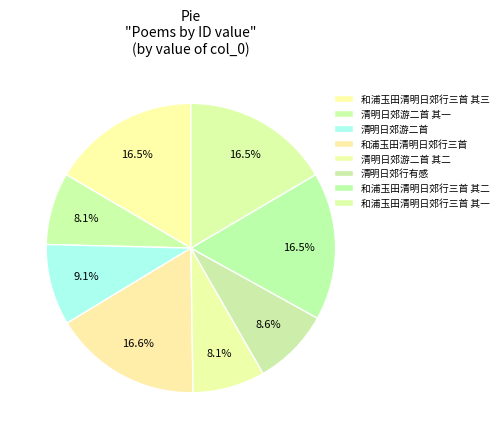

Which slice is the smallest?

清明日郊游二首 其一